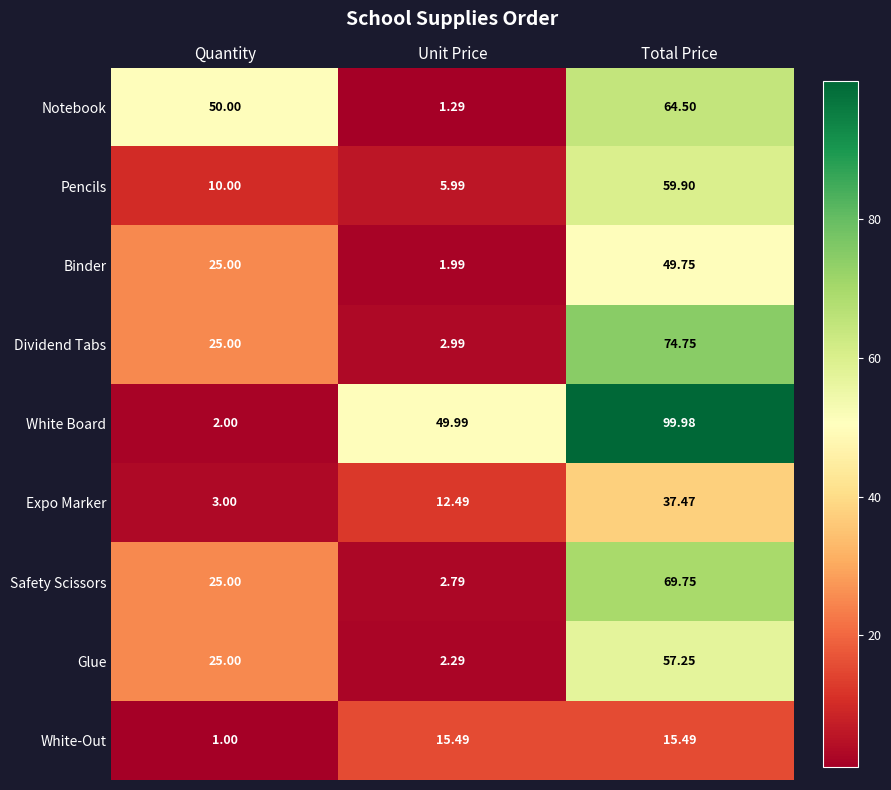

At how many categories does at least one series exceed 58?

1